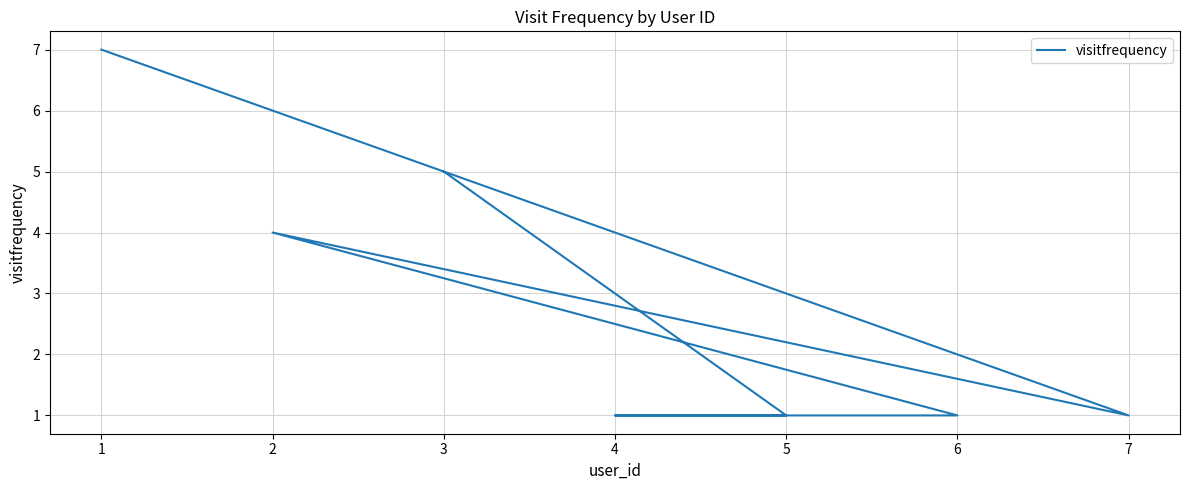

The chart shows a value of 7 at 2. True or false?

False